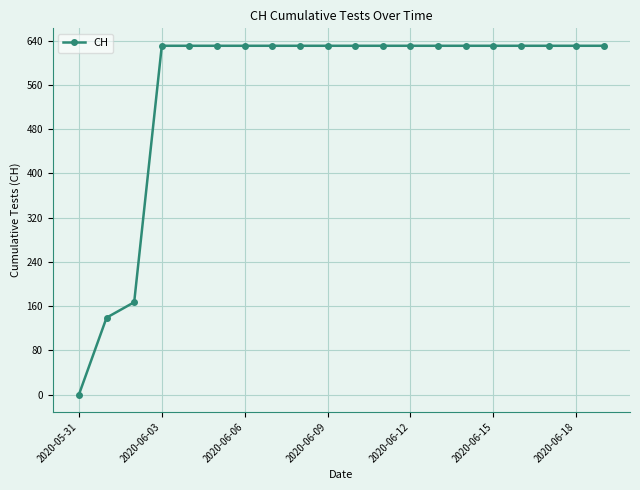

What is the greatest value displayed?

631